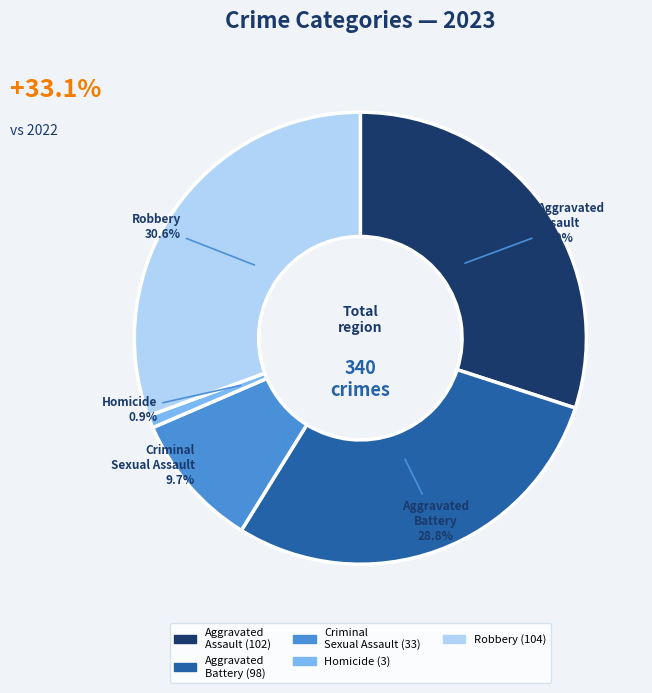

Is there any slice that represents more than half of the pie?

No